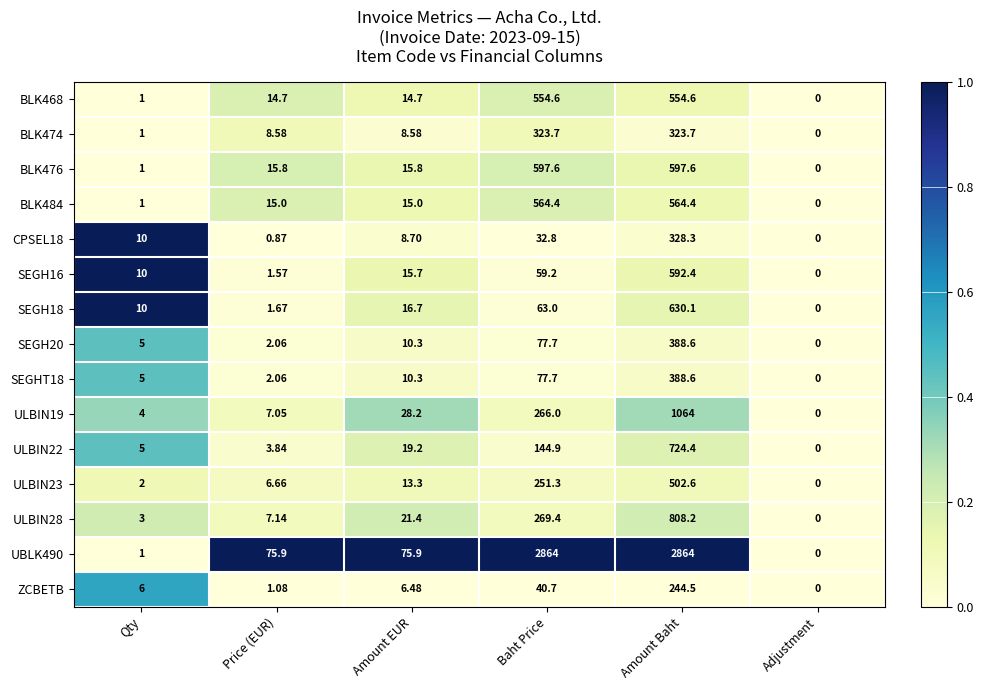

At which label is ULBIN19 closest to 532?

Baht Price